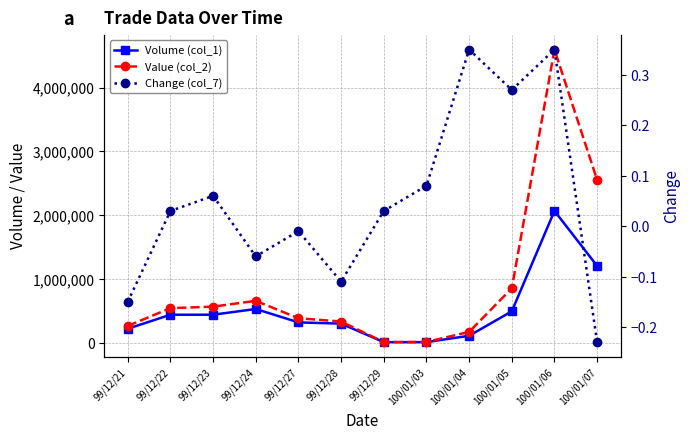

True or false: Value (col_2) and Volume (col_1) intersect in this chart.

False